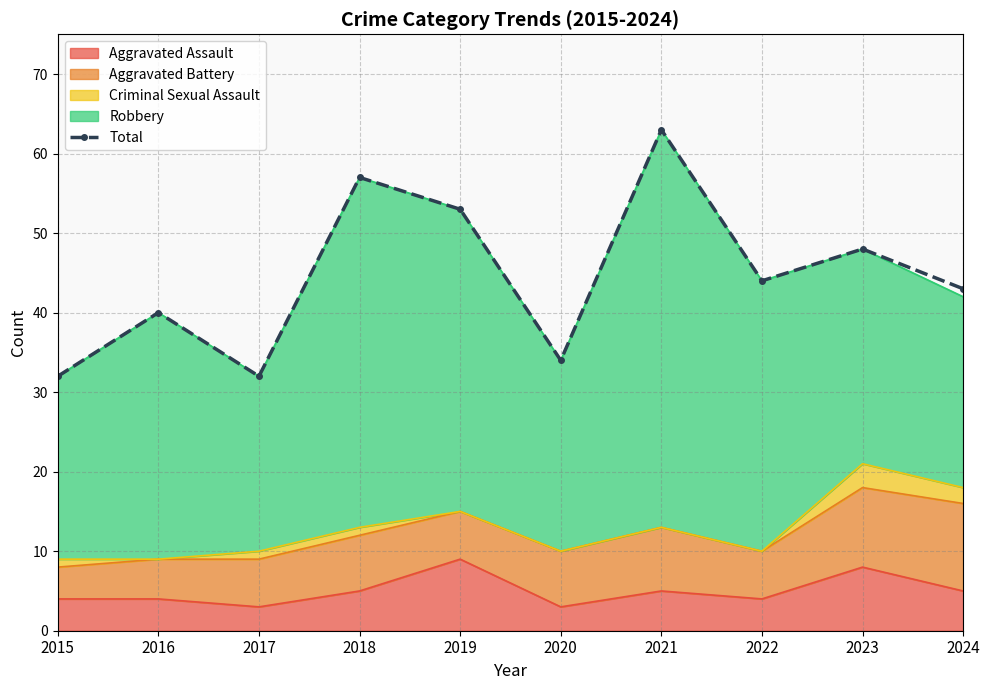

What is the greatest value displayed?

63